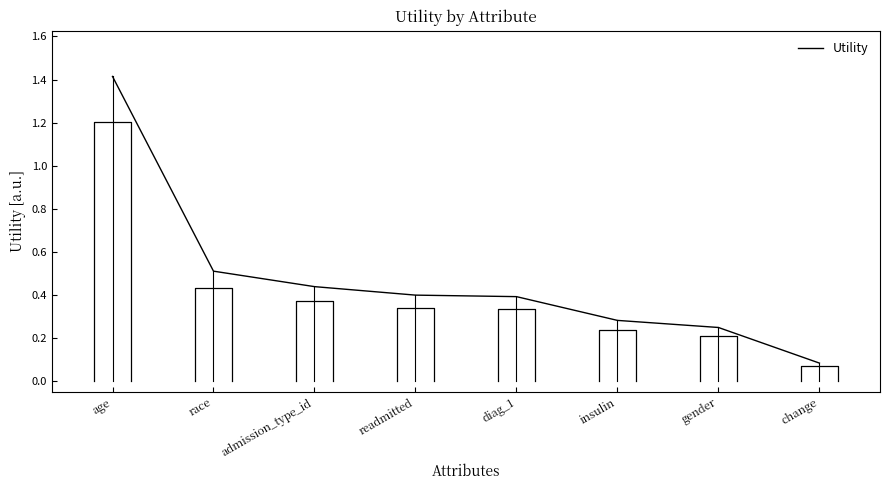

Which label corresponds to the largest value in the chart?

age